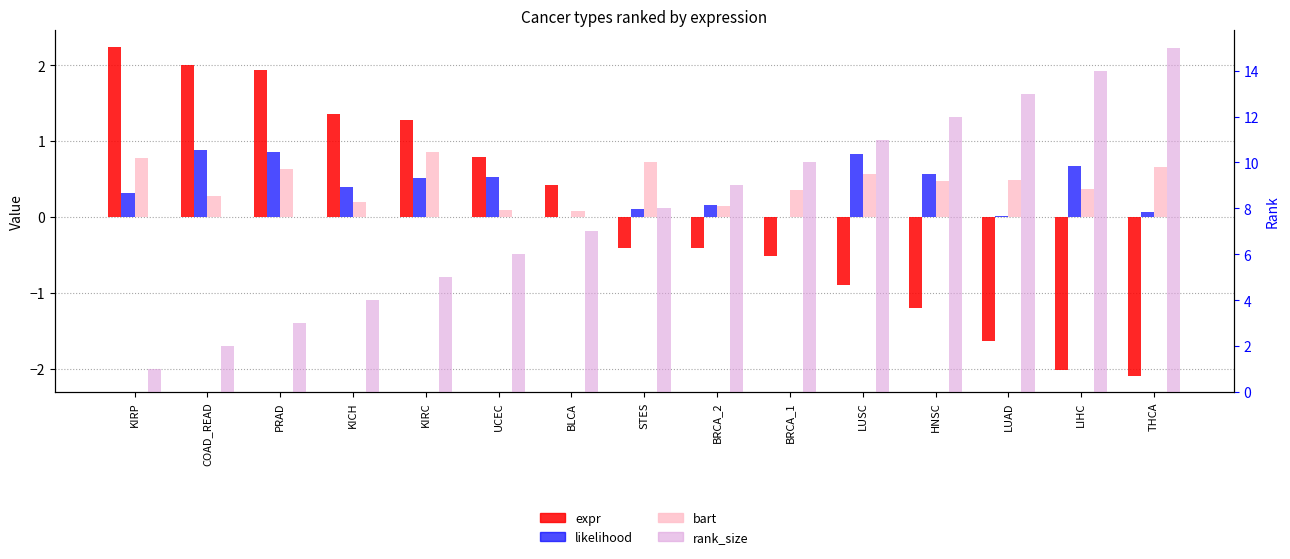

What is the value of the expr bar at the 3rd from the left?

1.9